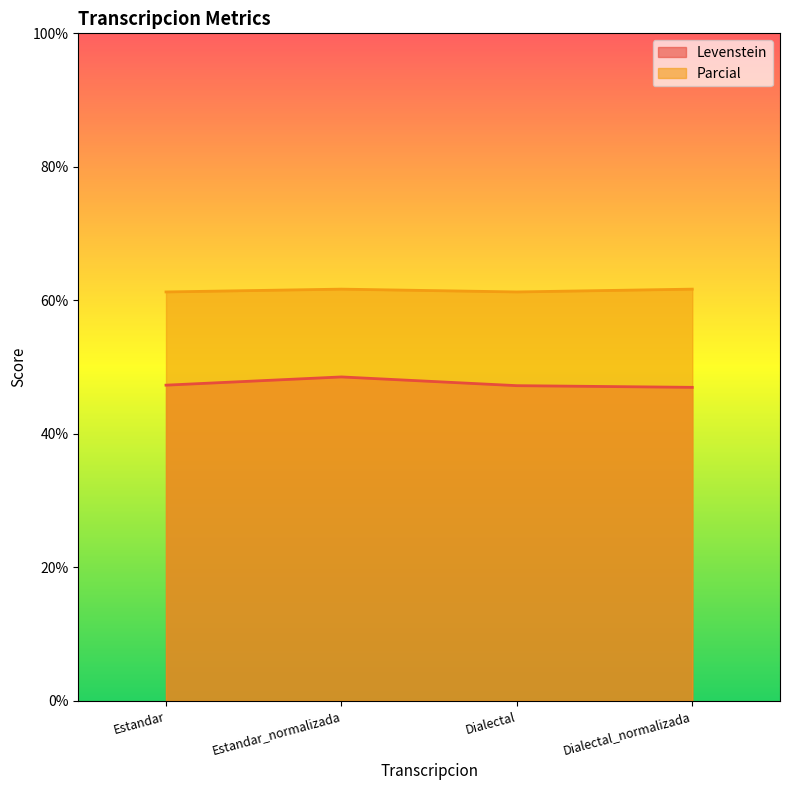

The Levenstein series shows 12.6 at Dialectal. True or false?

False